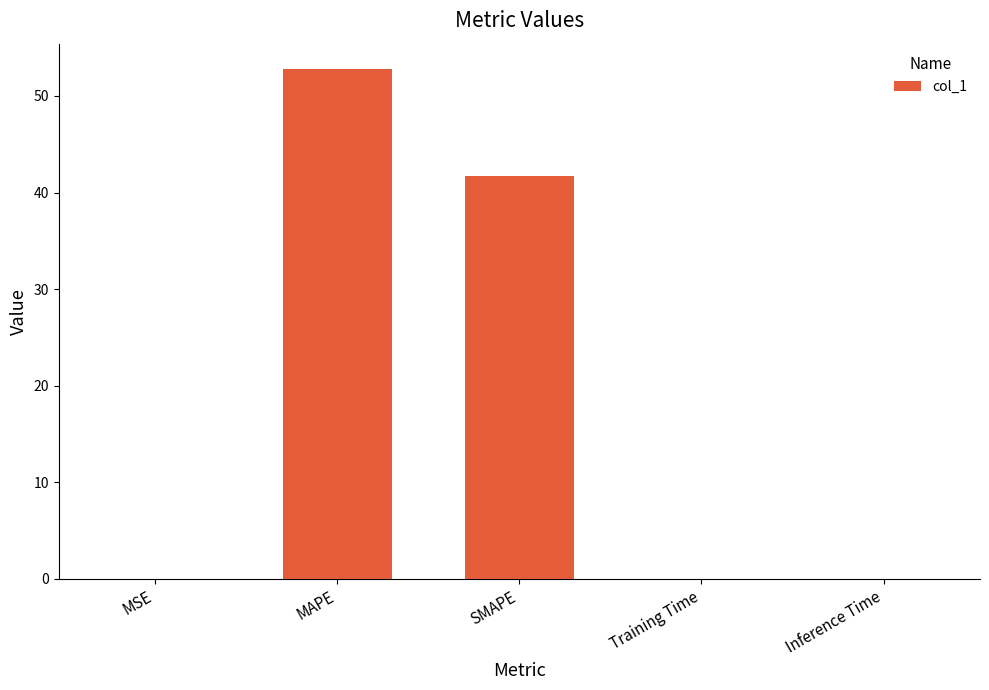

What is the sum of all values?

94.6